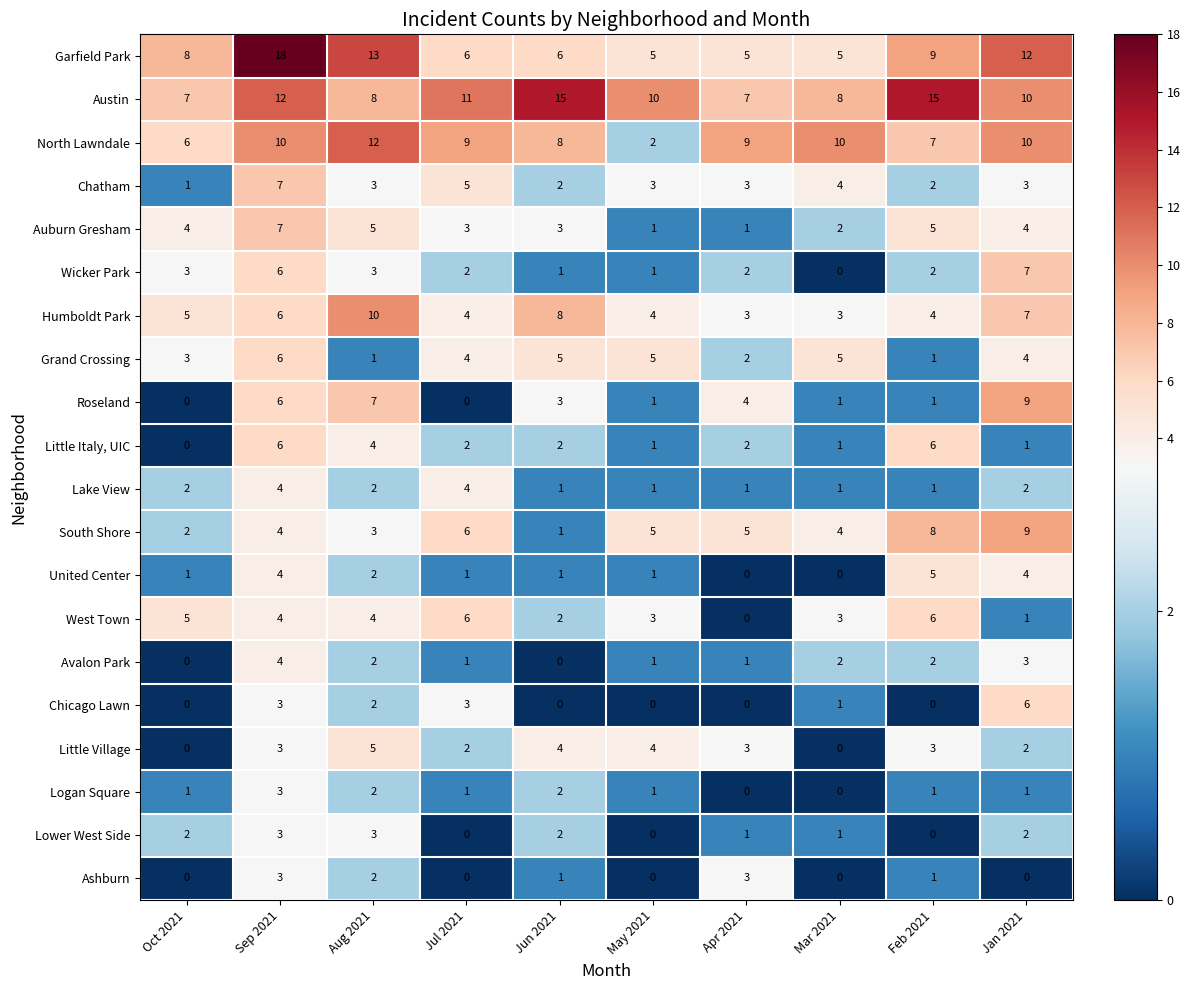

Is it true that Roseland equals 0 at May 2021?

False